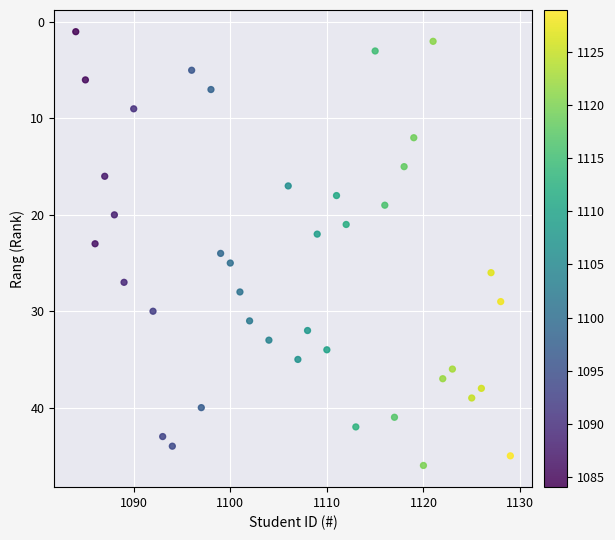

What is the range of Y values (max minus min)?

45